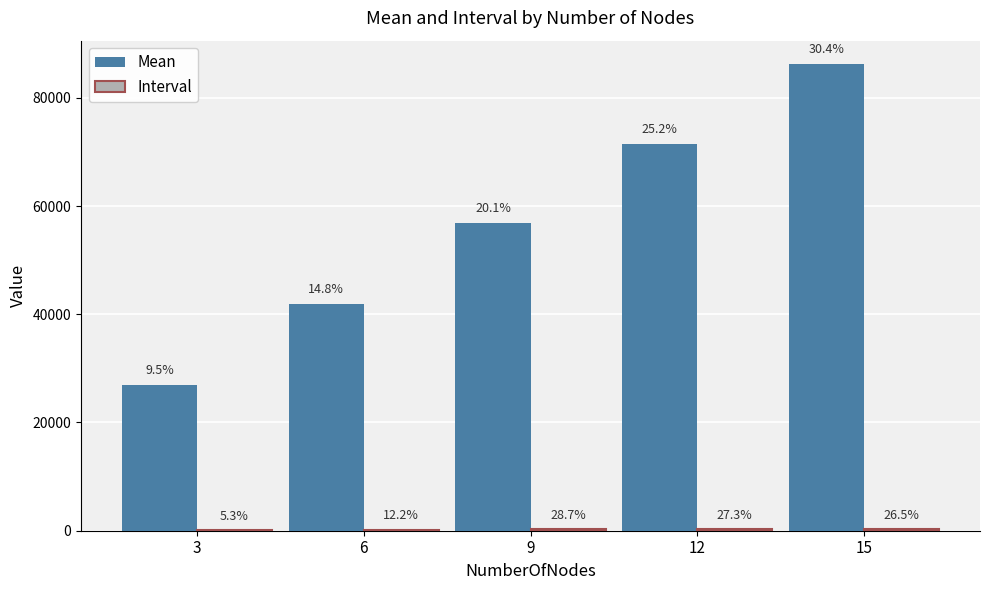

Are the bars horizontal?

No